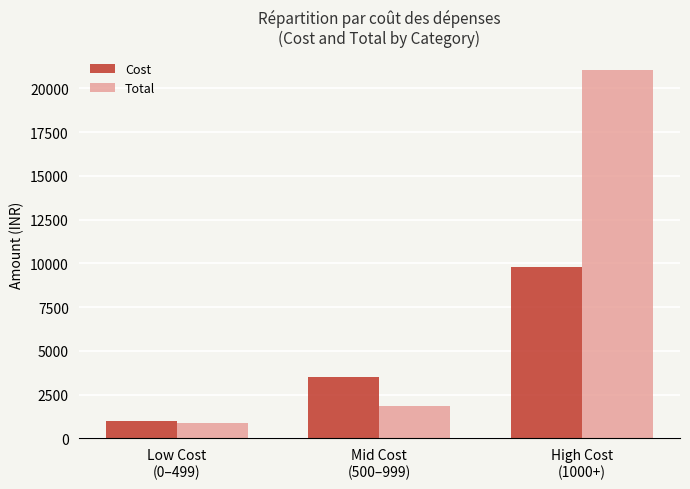

The Cost series shows 5549 at High Cost
(1000+). True or false?

False